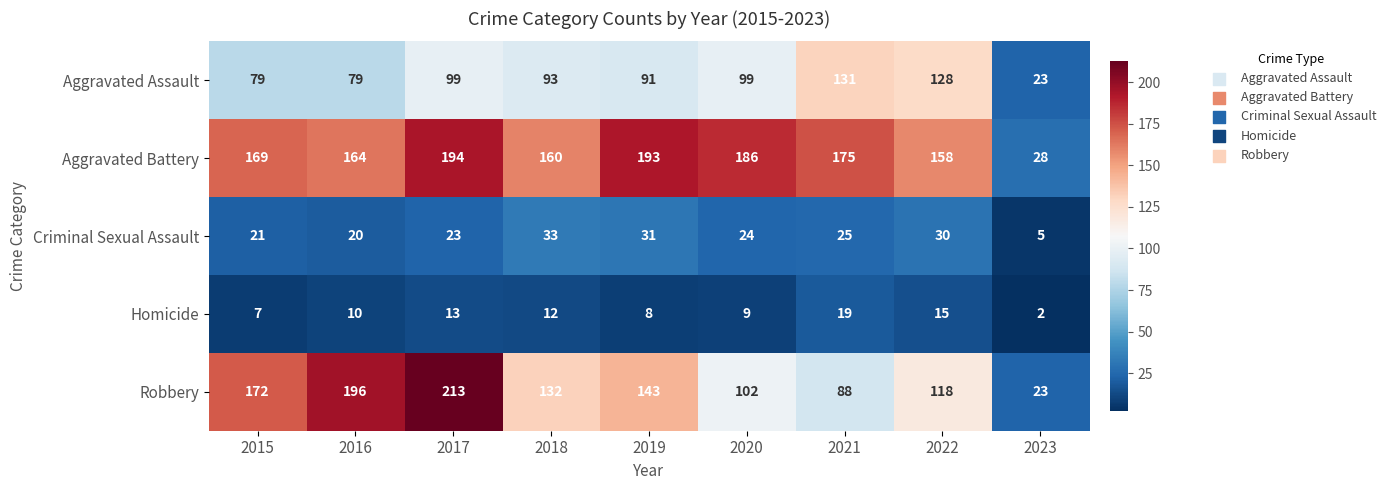

What is the difference between the highest and lowest values at 2020?

177